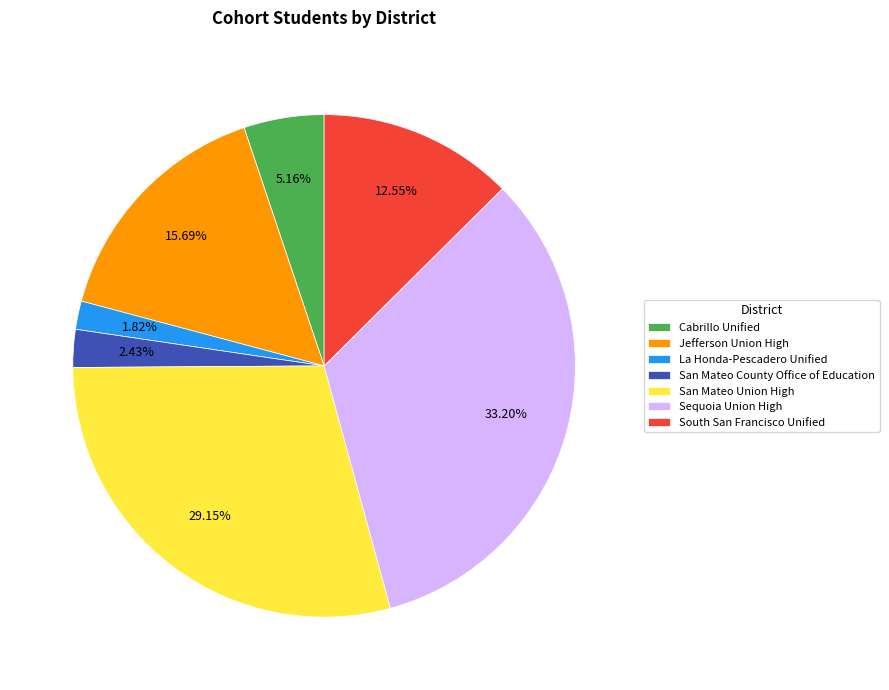

Rank the categories by value from lowest to highest.

La Honda-Pescadero Unified, San Mateo County Office of Education, Cabrillo Unified, South San Francisco Unified, Jefferson Union High, San Mateo Union High, Sequoia Union High